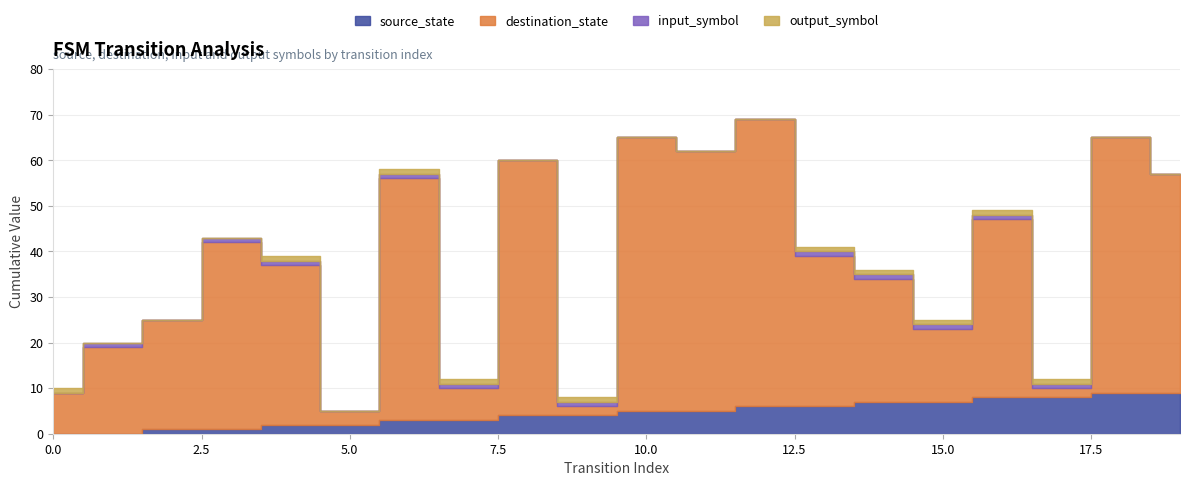

Rank the series at 3 from highest to lowest value.

destination_state, source_state, input_symbol, output_symbol